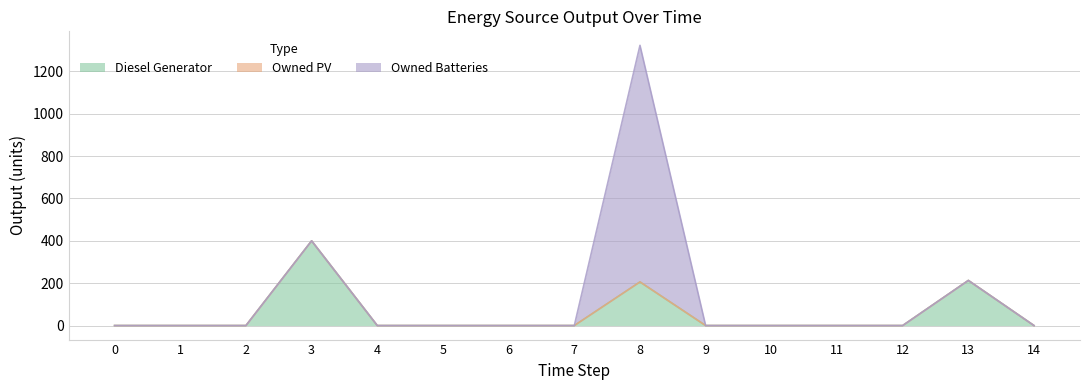

At which category does Diesel Generator reach its first local peak?

3